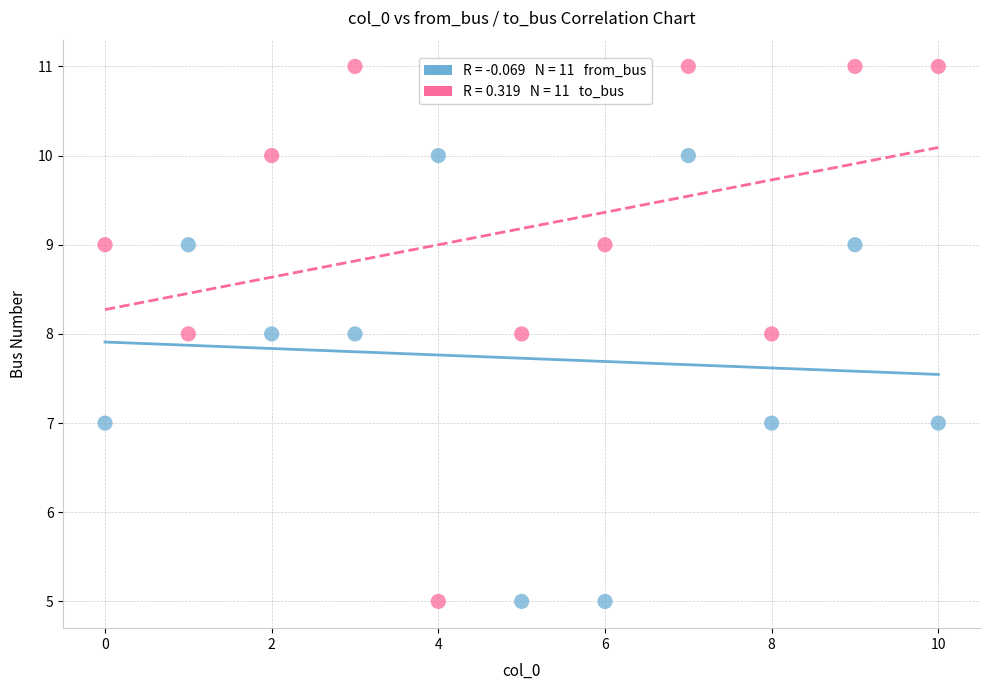

Across all data points, what is the range of Y values (max minus min)?

6